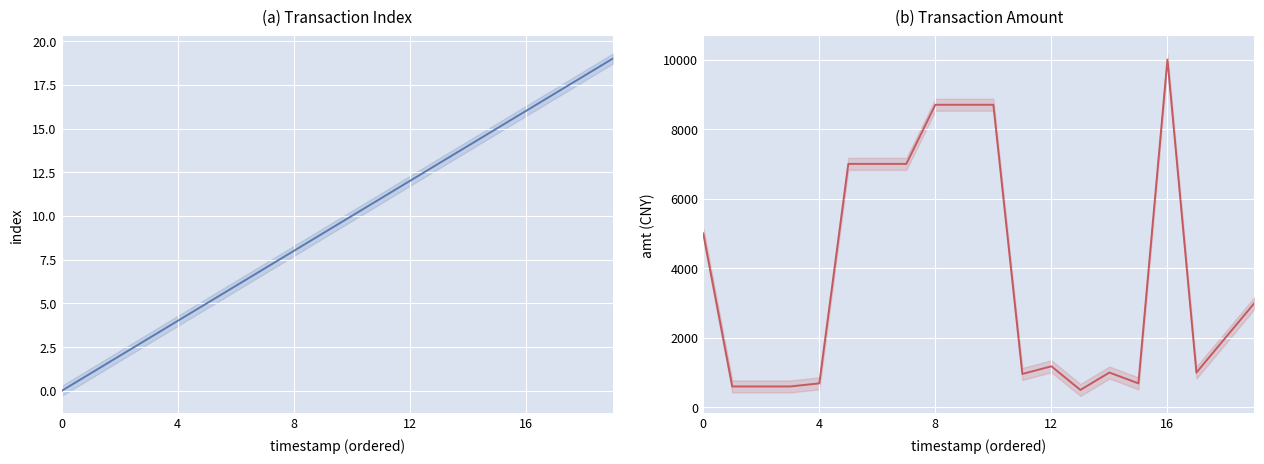

True or false: index and amt cross at least once.

False